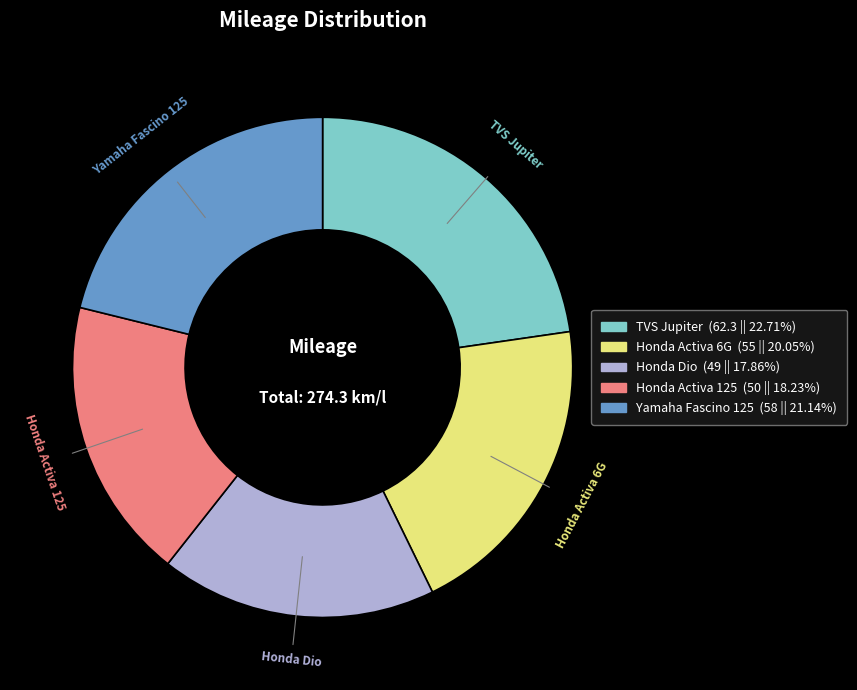

Count the number of slices in the pie.

5